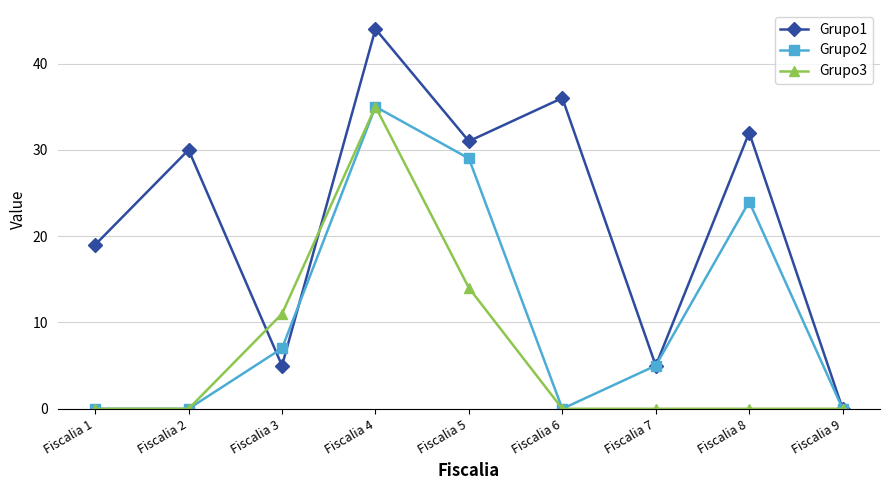

What is the sum of the Grupo1 values at Fiscalia 2 and Fiscalia 5?

61